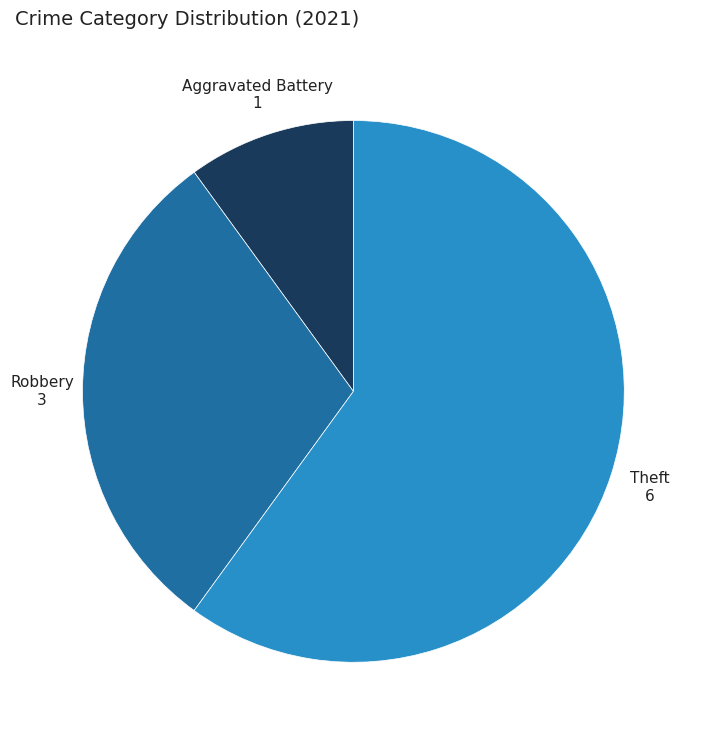

What is the smallest slice in the pie chart?

Aggravated Battery